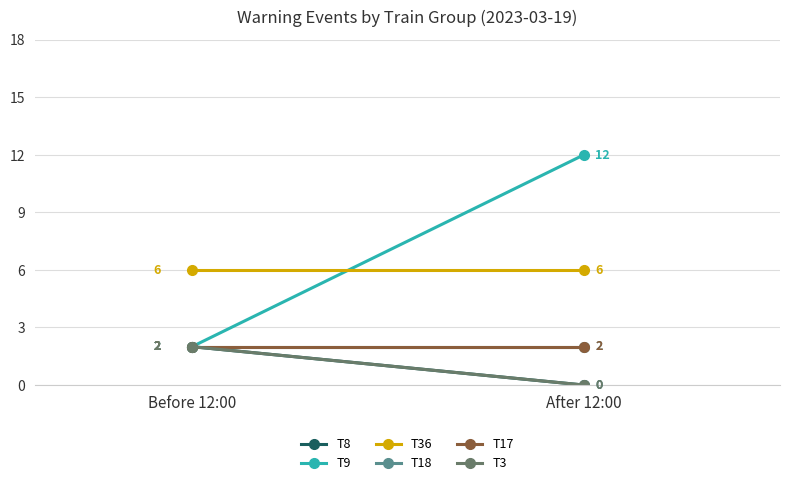

Reading left to right, list all the values displayed in this chart.

T8: Before 12:00=2	After 12:00=0
T9: Before 12:00=2	After 12:00=12
T36: Before 12:00=6	After 12:00=6
T18: Before 12:00=2	After 12:00=2
T17: Before 12:00=2	After 12:00=2
T3: Before 12:00=2	After 12:00=0